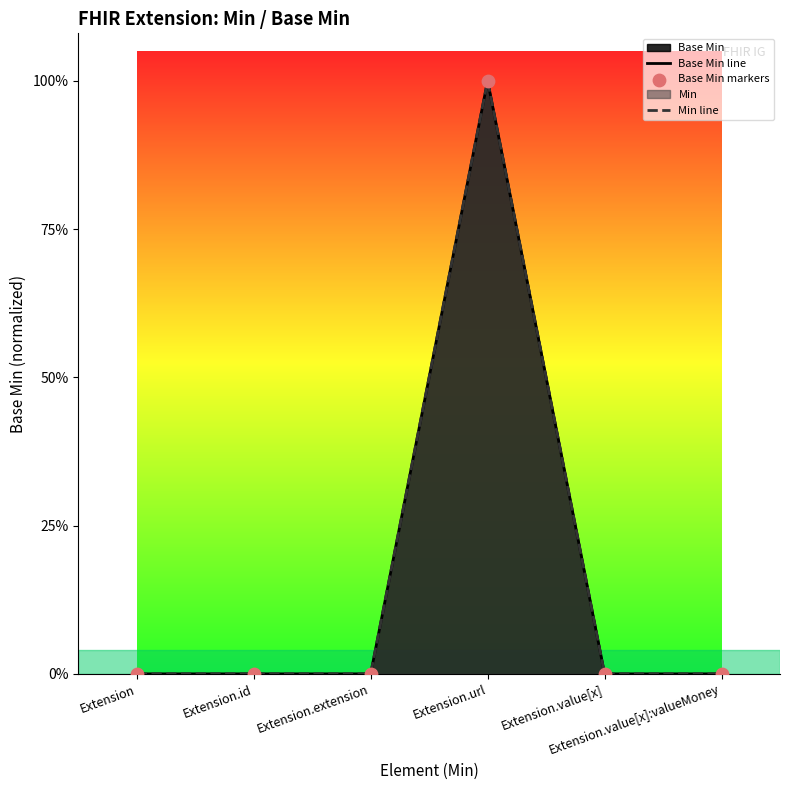

At which category is the sum across all series the highest?

Extension.url